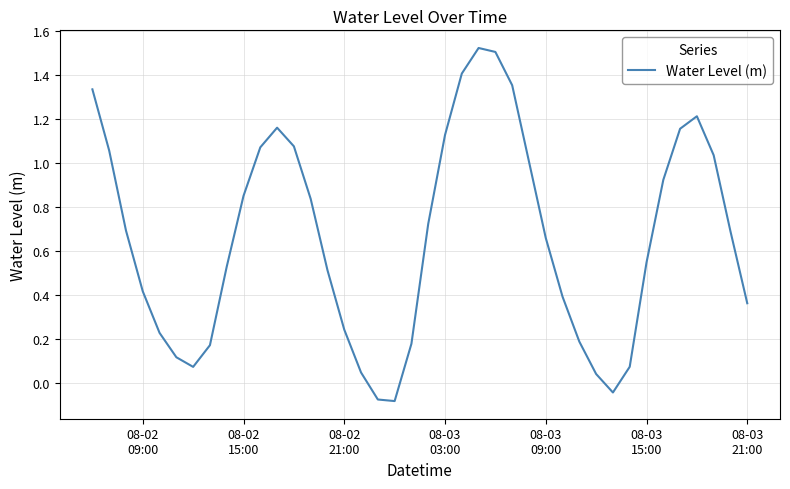

Does the chart have visible grid lines?

Yes